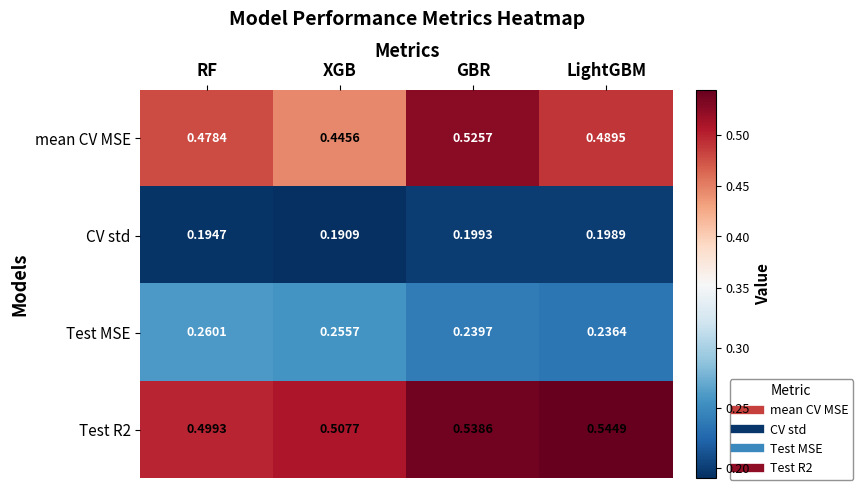

At which category is the sum across all series the highest?

GBR